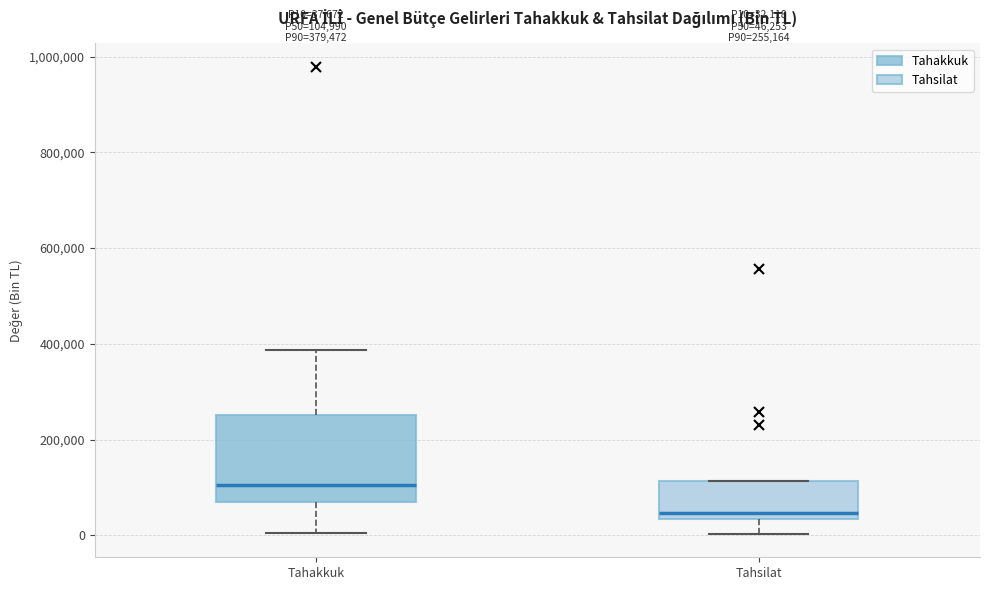

Which box's median line is the lowest?

Tahsilat